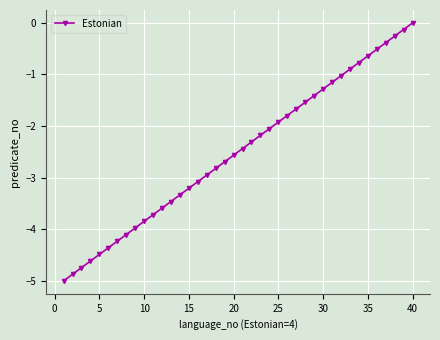

What is the difference between the maximum and minimum values?

5.0